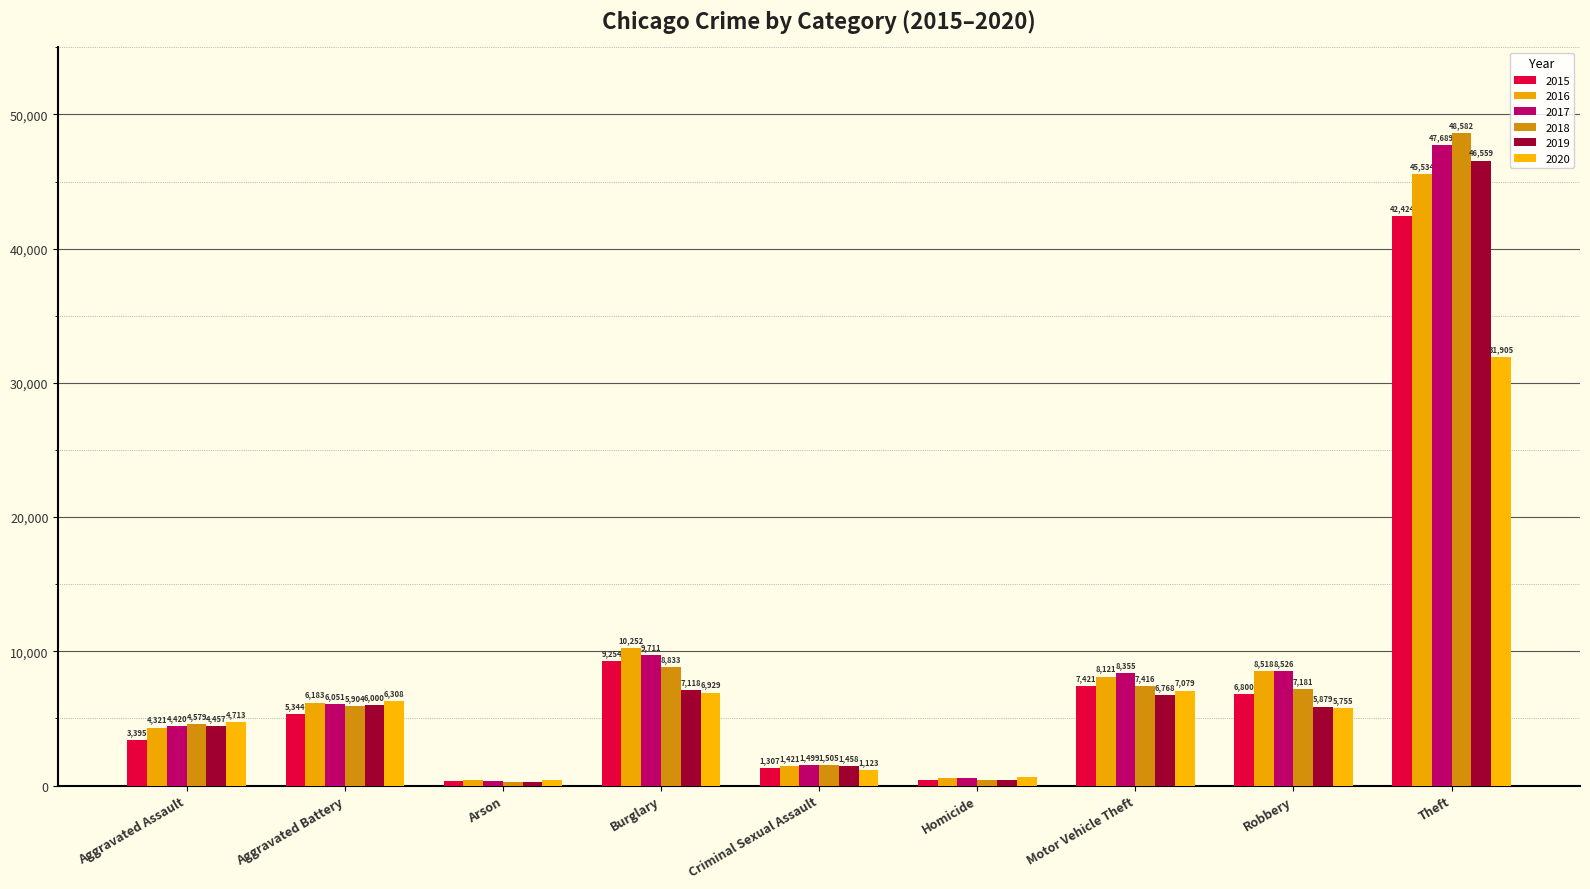

Reading left to right, extract all data points from this chart.

2015: Aggravated Assault=3395	Aggravated Battery=5344	Arson=326	Burglary=9254	Criminal Sexual Assault=1307	Homicide=390	Motor Vehicle Theft=7421	Robbery=6800	Theft=42424
2016: Aggravated Assault=4321	Aggravated Battery=6183	Arson=392	Burglary=10252	Criminal Sexual Assault=1421	Homicide=564	Motor Vehicle Theft=8121	Robbery=8518	Theft=45534
2017: Aggravated Assault=4420	Aggravated Battery=6051	Arson=345	Burglary=9711	Criminal Sexual Assault=1499	Homicide=533	Motor Vehicle Theft=8355	Robbery=8526	Theft=47689
2018: Aggravated Assault=4579	Aggravated Battery=5904	Arson=279	Burglary=8833	Criminal Sexual Assault=1505	Homicide=436	Motor Vehicle Theft=7416	Robbery=7181	Theft=48582
2019: Aggravated Assault=4457	Aggravated Battery=6000	Arson=272	Burglary=7118	Criminal Sexual Assault=1458	Homicide=391	Motor Vehicle Theft=6768	Robbery=5879	Theft=46559
2020: Aggravated Assault=4713	Aggravated Battery=6308	Arson=438	Burglary=6929	Criminal Sexual Assault=1123	Homicide=601	Motor Vehicle Theft=7079	Robbery=5755	Theft=31905